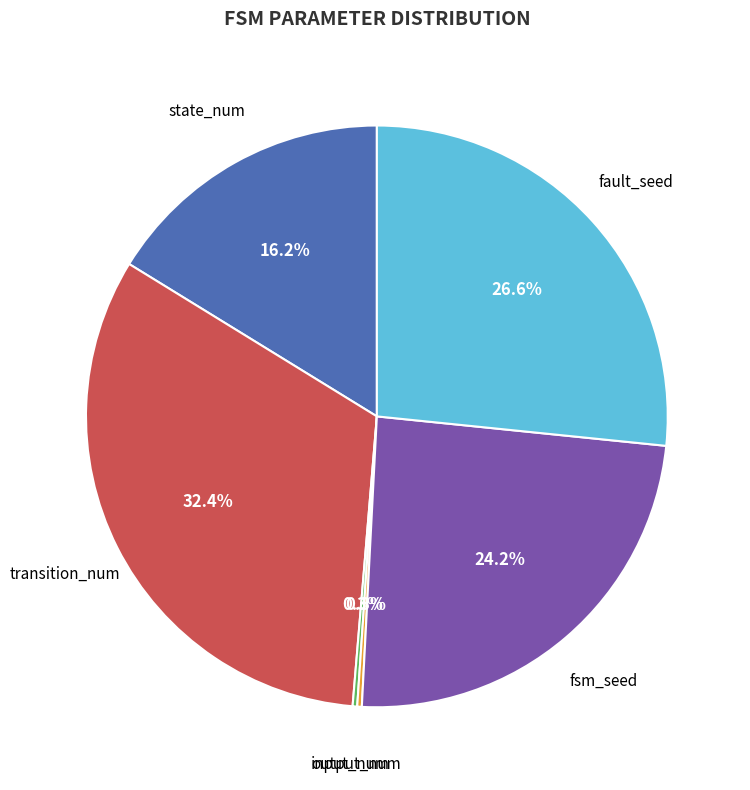

Combined, do state_num and transition_num account for over 50%?

No